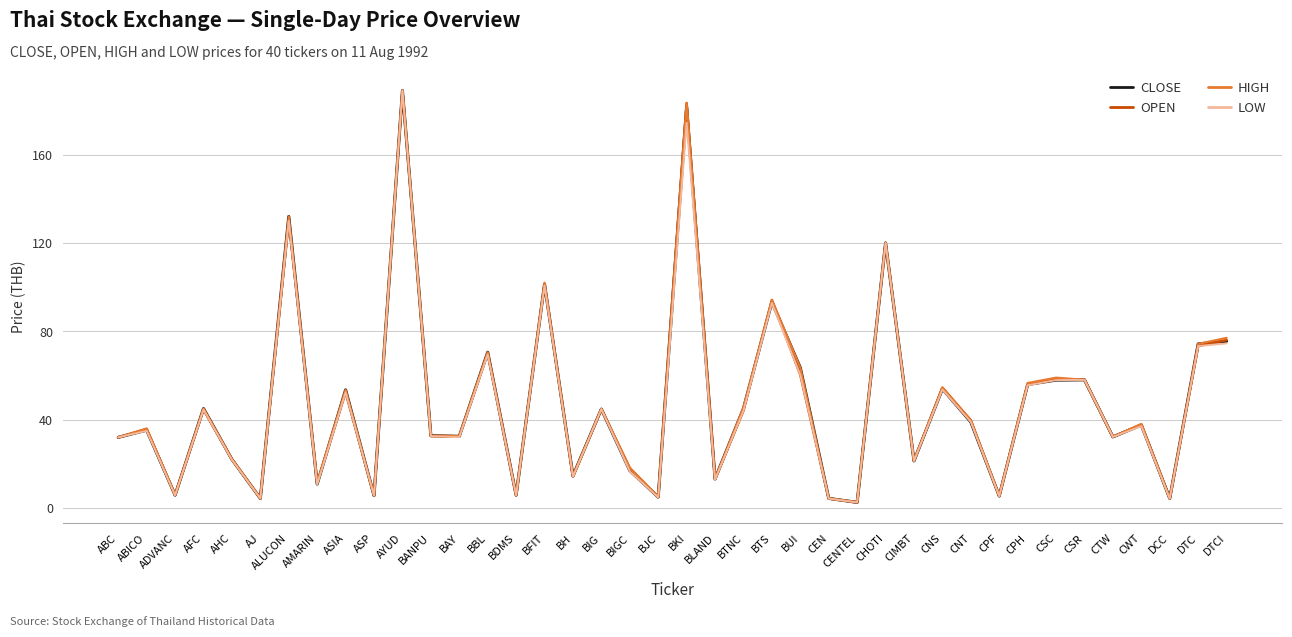

What is the greatest value displayed?

189.0